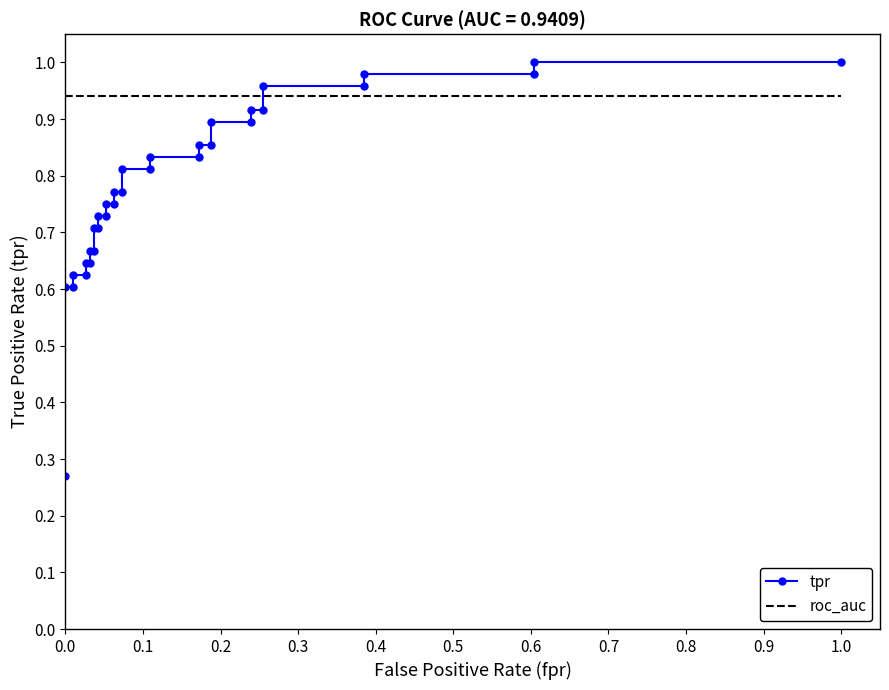

After their last crossing, which series has the higher values: tpr or roc_auc?

tpr